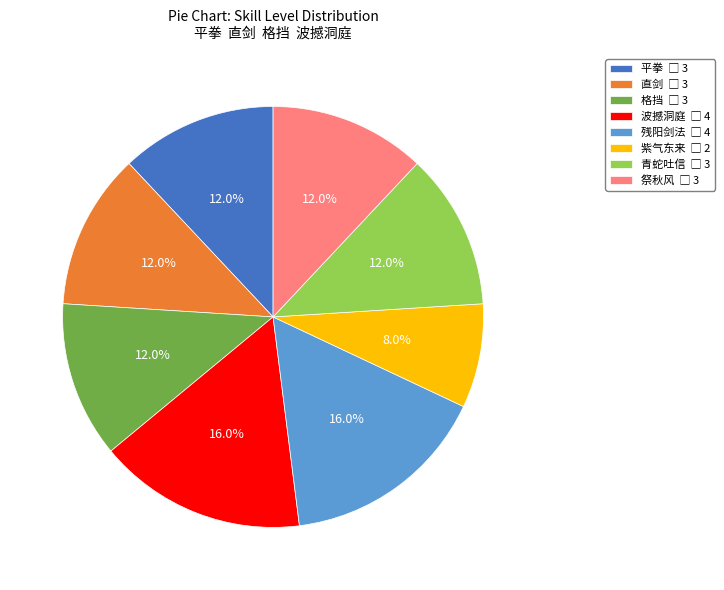

Is there any slice that represents more than half of the pie?

No